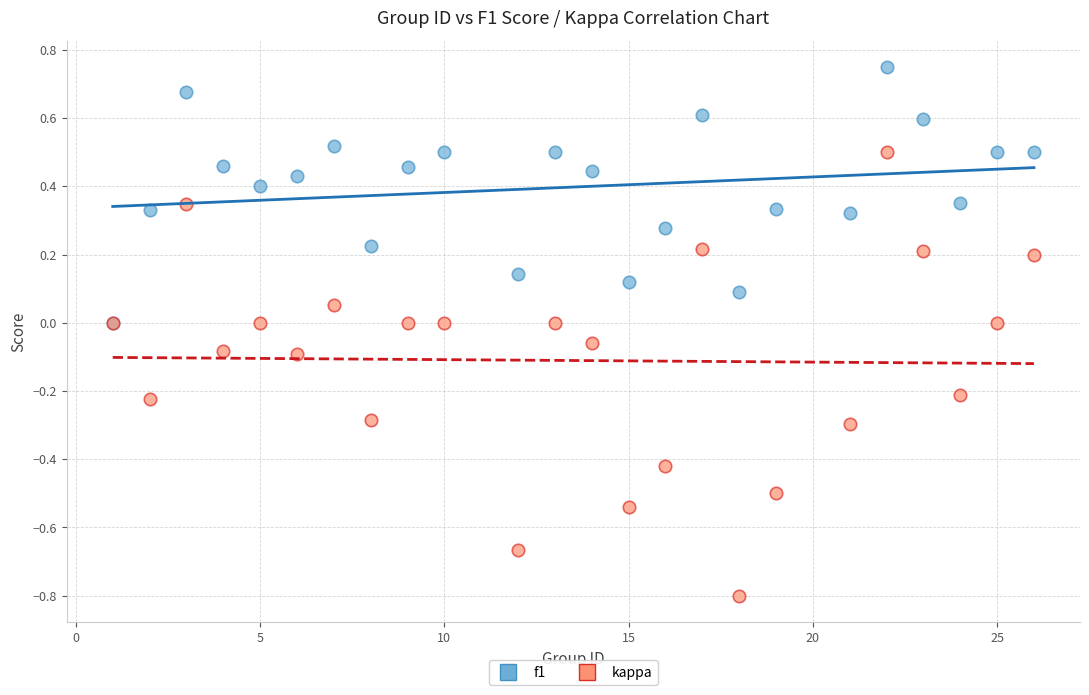

What are all the series names shown in the legend?

f1, kappa